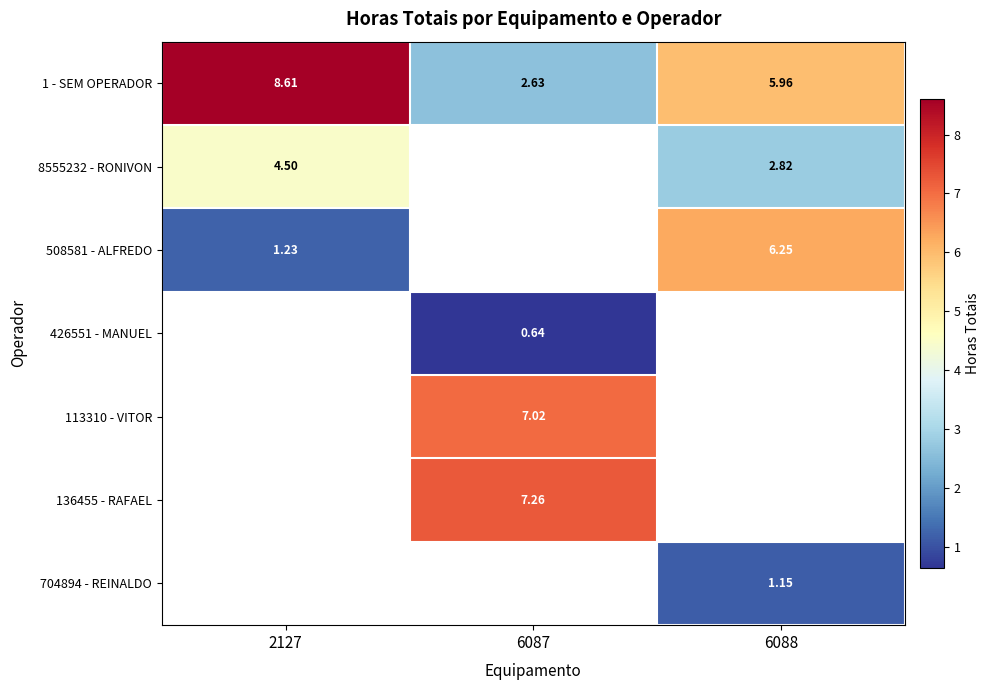

Is the value of 1 - SEM OPERADOR at 2127 greater than the value of 8555232 - RONIVON at 6087?

No